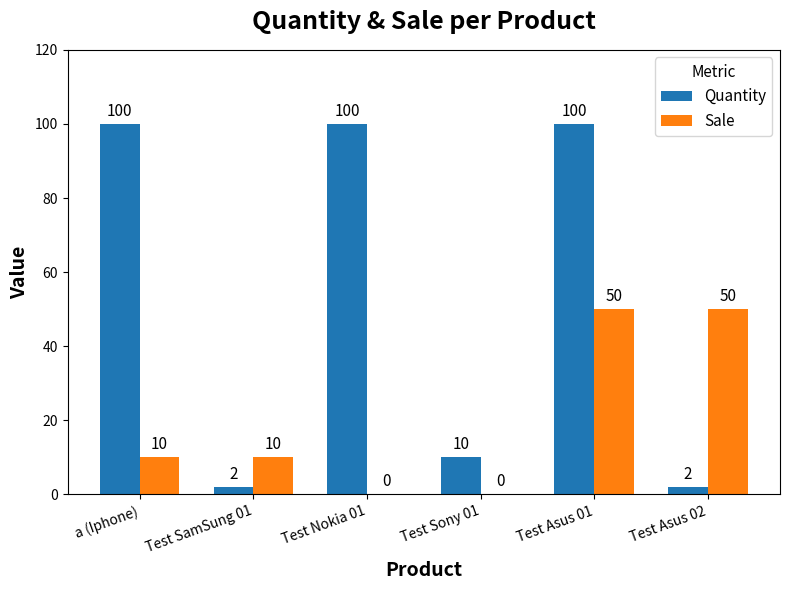

What is the average value of the Sale series?

20